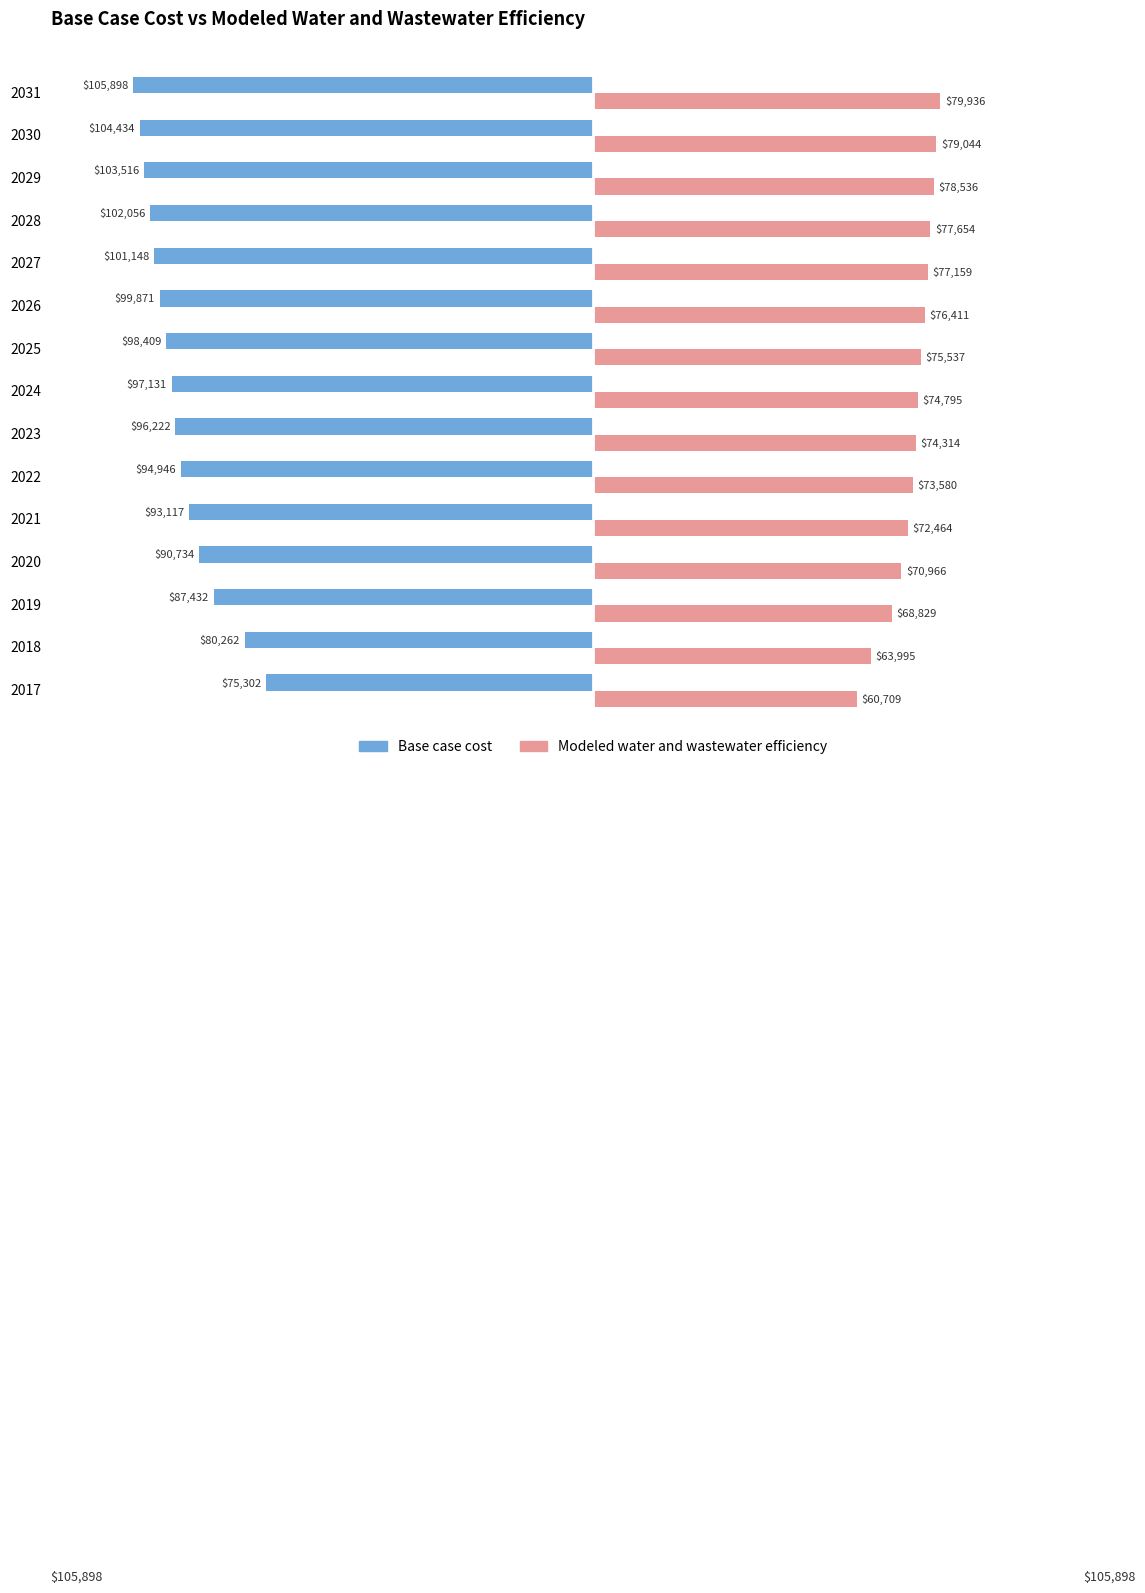

Is it true that Modeled water and wastewater efficiency equals 60708.6 at 2017?

True